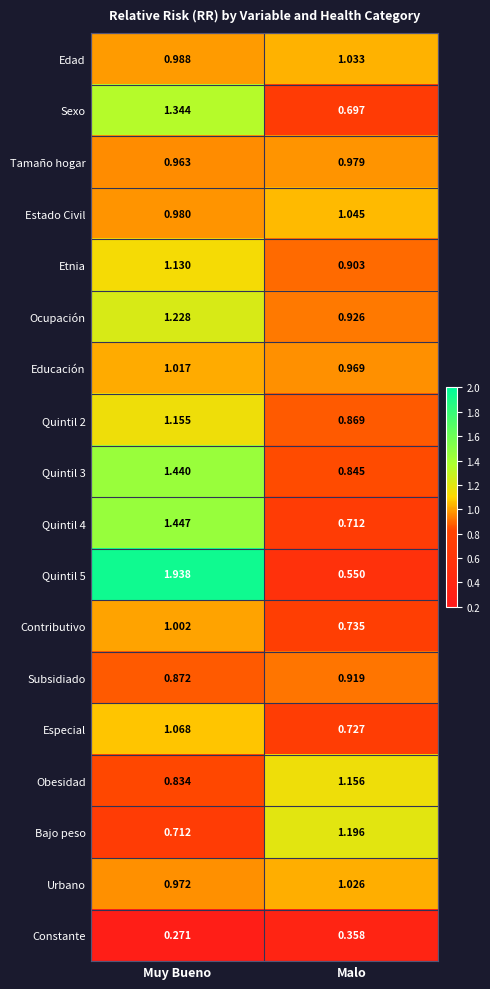

At which category is the sum across all series the highest?

Muy Bueno